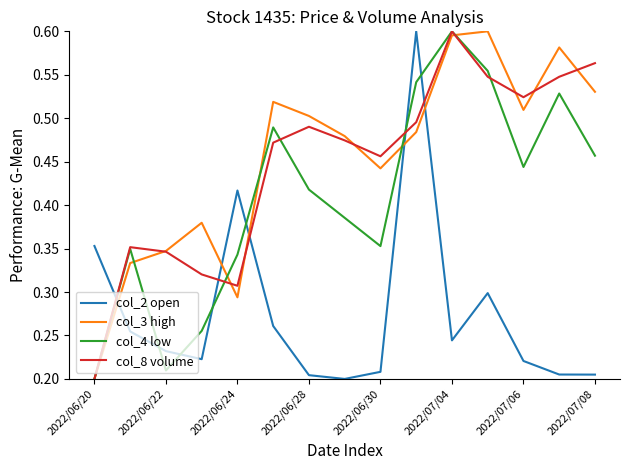

How many lines are shown in the chart?

4